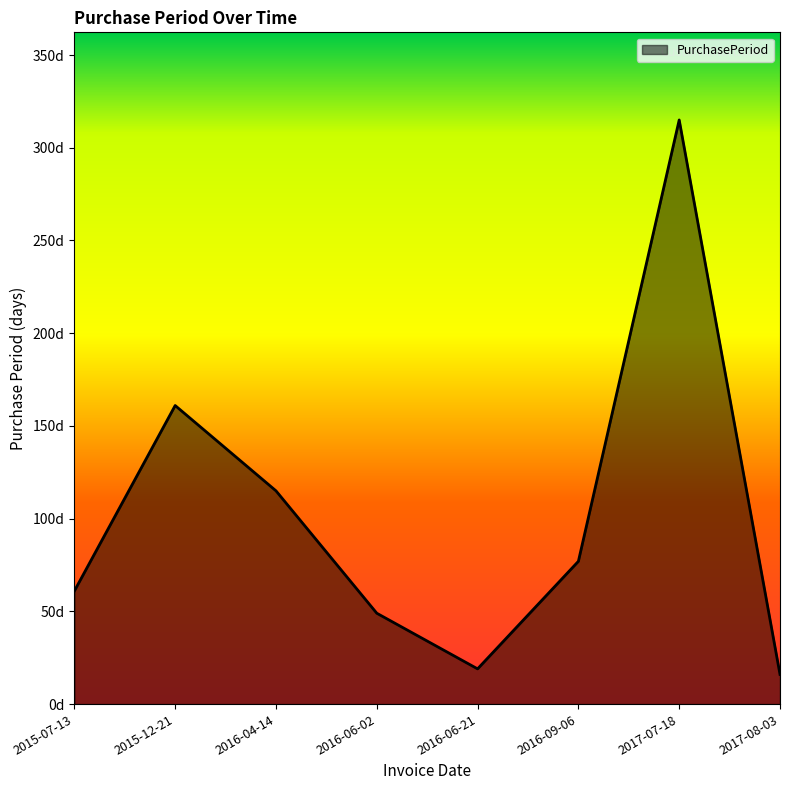

Does the chart display data point markers on the line(s)?

No